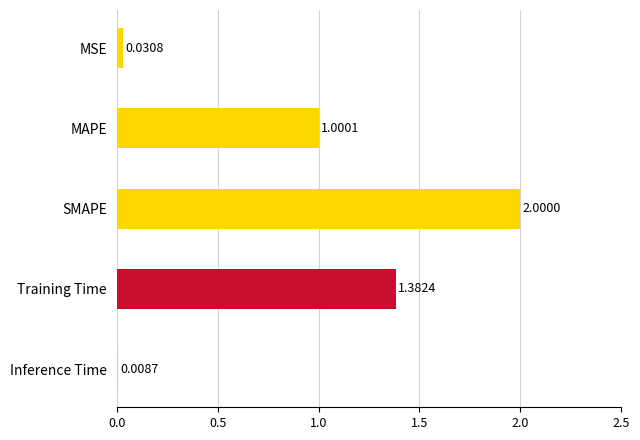

How many bars are there in total?

5